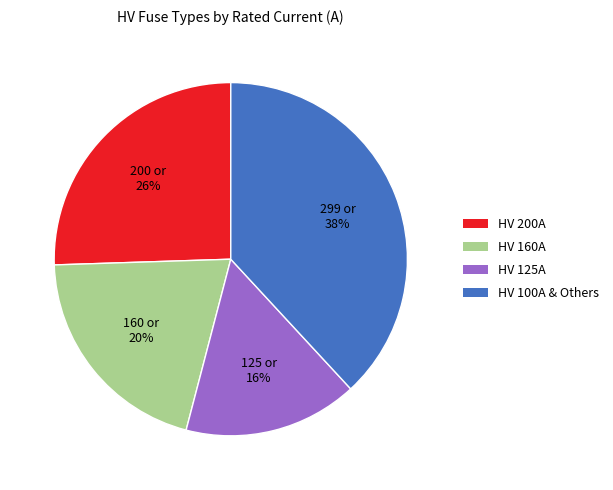

Approximately how many times larger is the value at HV 125A compared to HV 100A & Others?

0.4